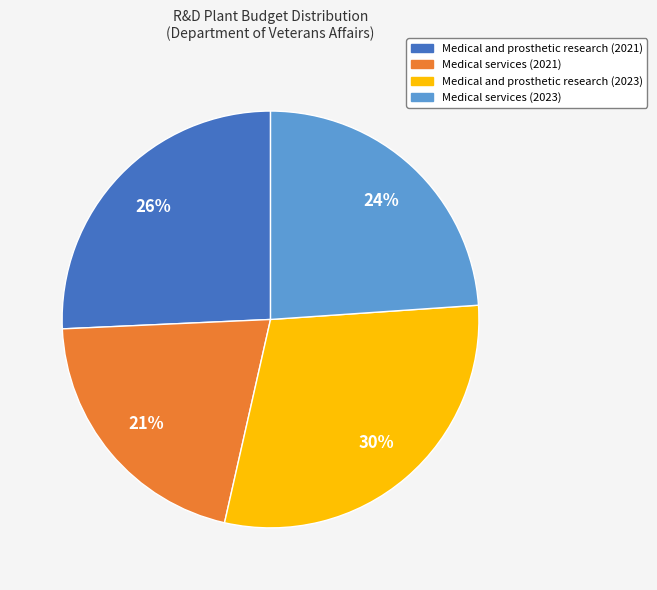

How many slices are in this pie chart?

4